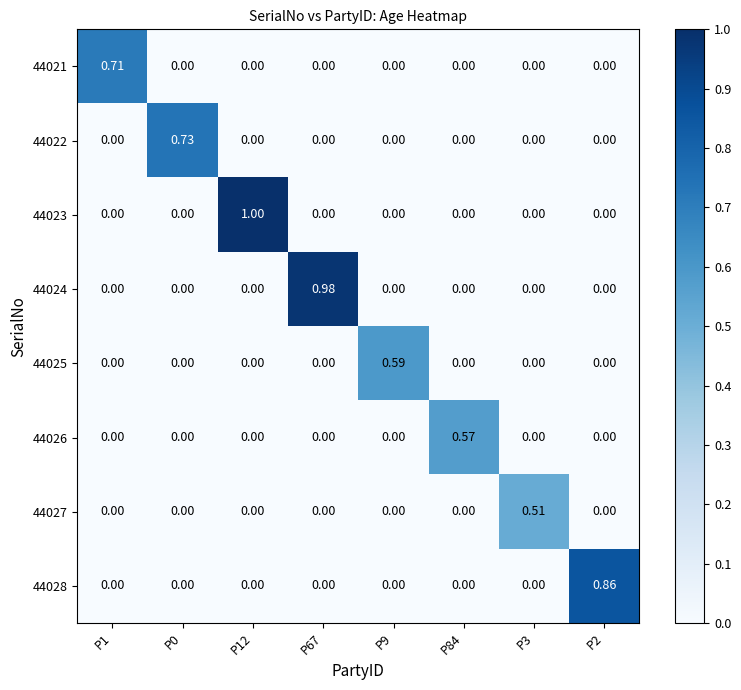

Which category has the highest value across all series?

P12